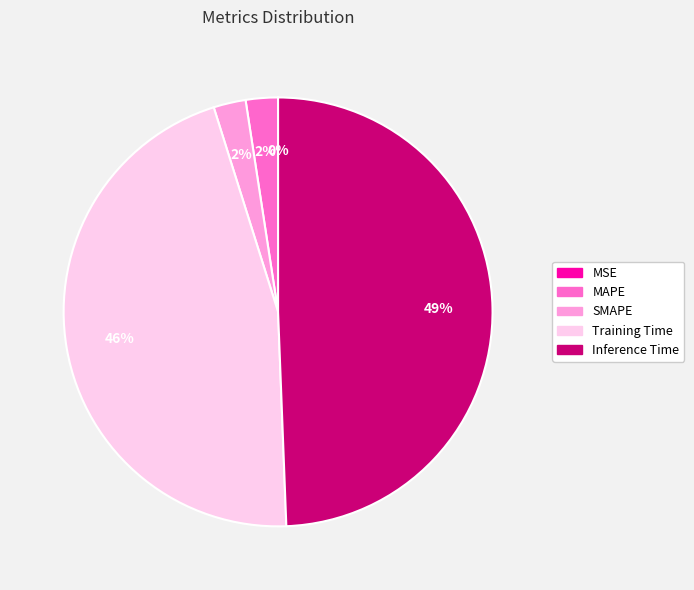

Do Training Time and SMAPE together represent more than half of the pie?

No